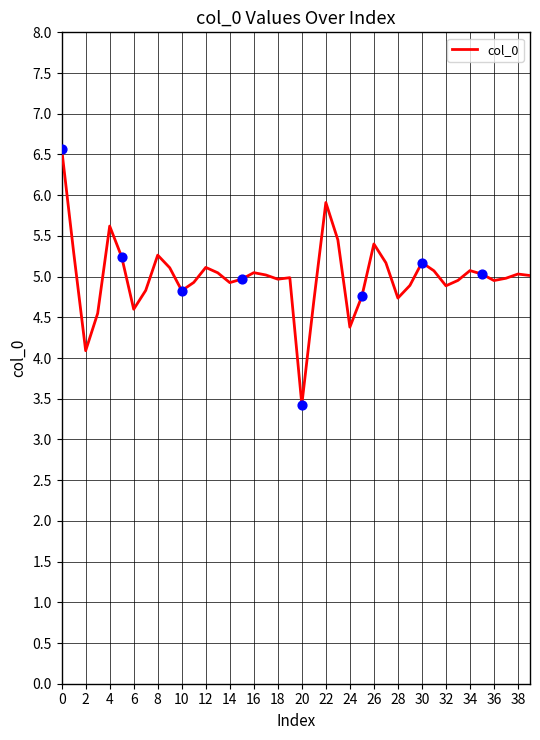

What is the smallest value displayed?

3.4